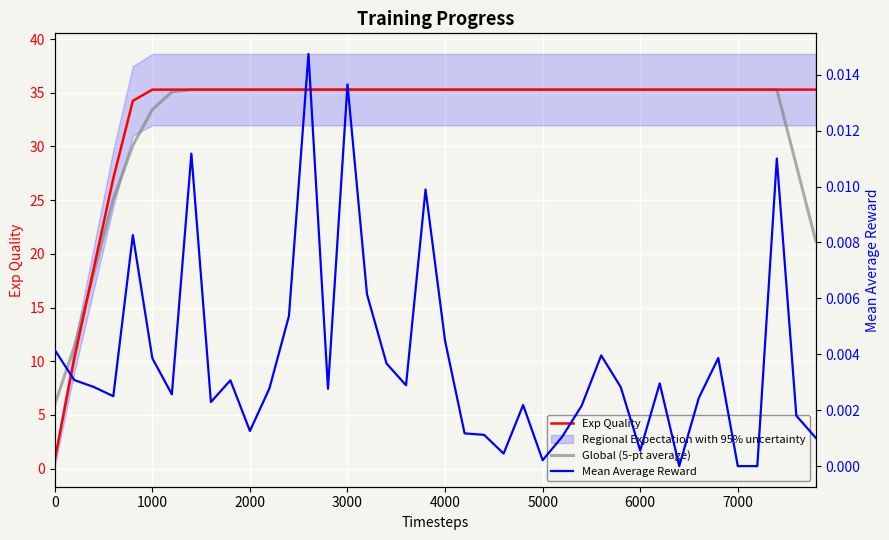

What is the lowest value of the Global (5-pt average) series?

5.9